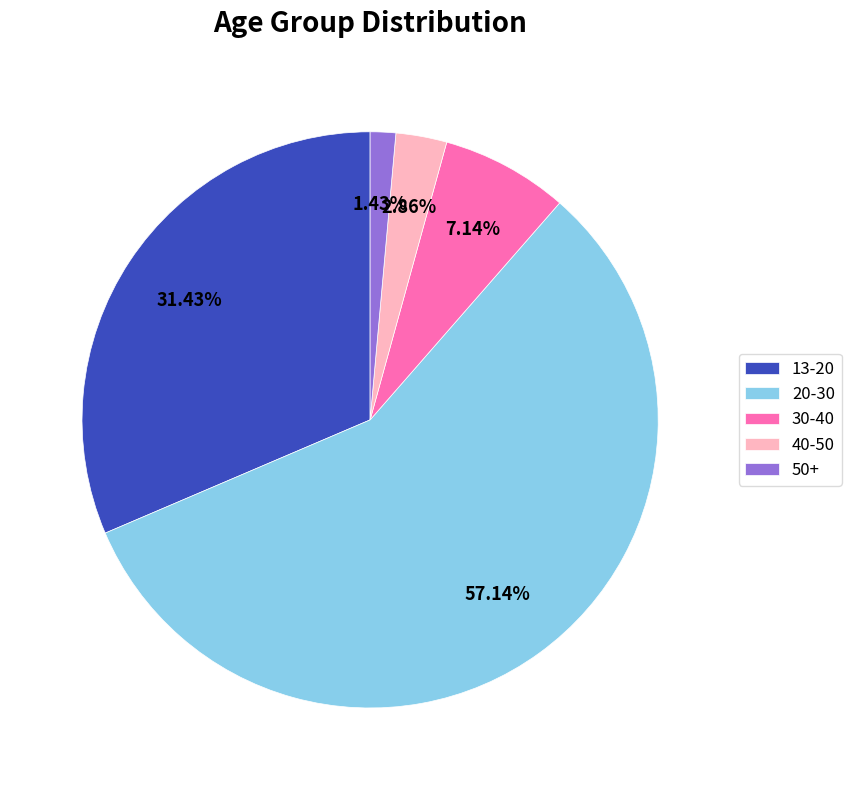

Is 30-40 the majority of the pie?

No